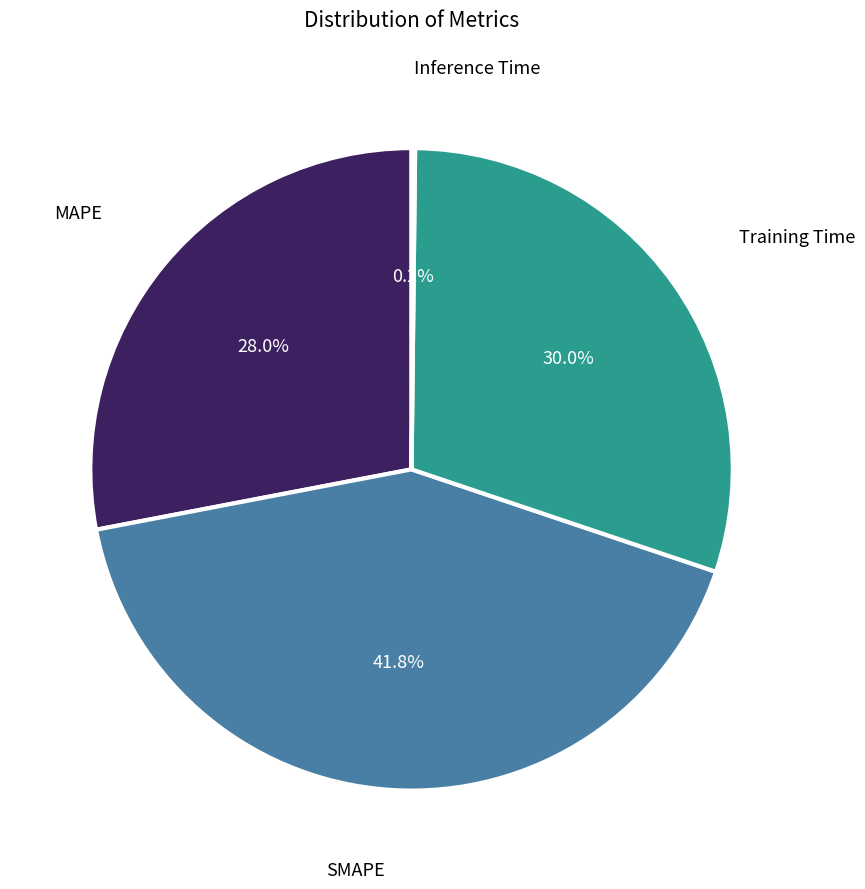

Is it true that SMAPE is 42% of the pie?

True